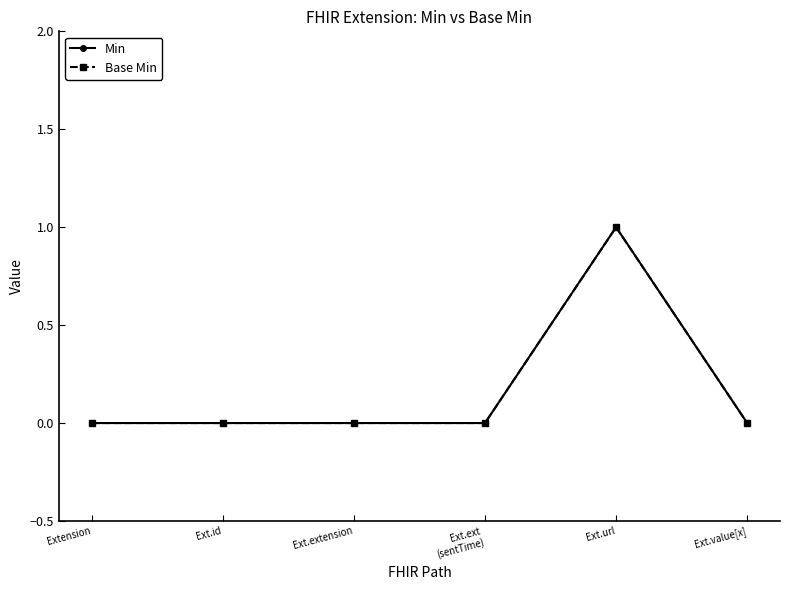

Where is Base Min nearest to the value 0?

Extension